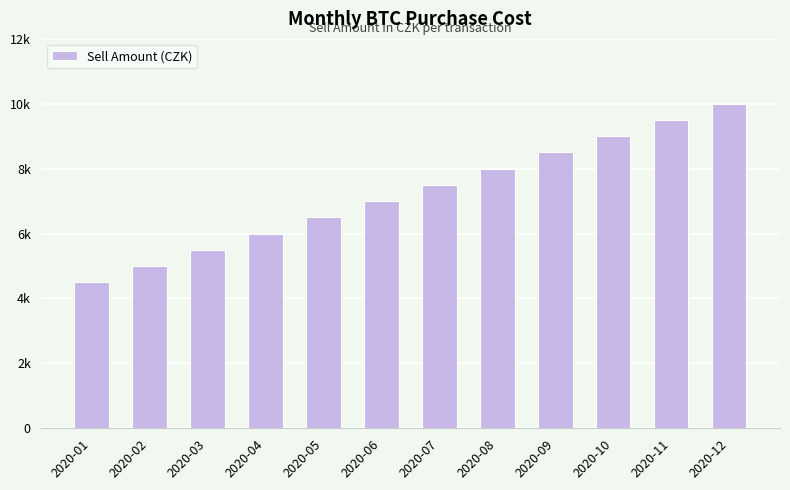

What is the maximum value shown in the chart?

10000